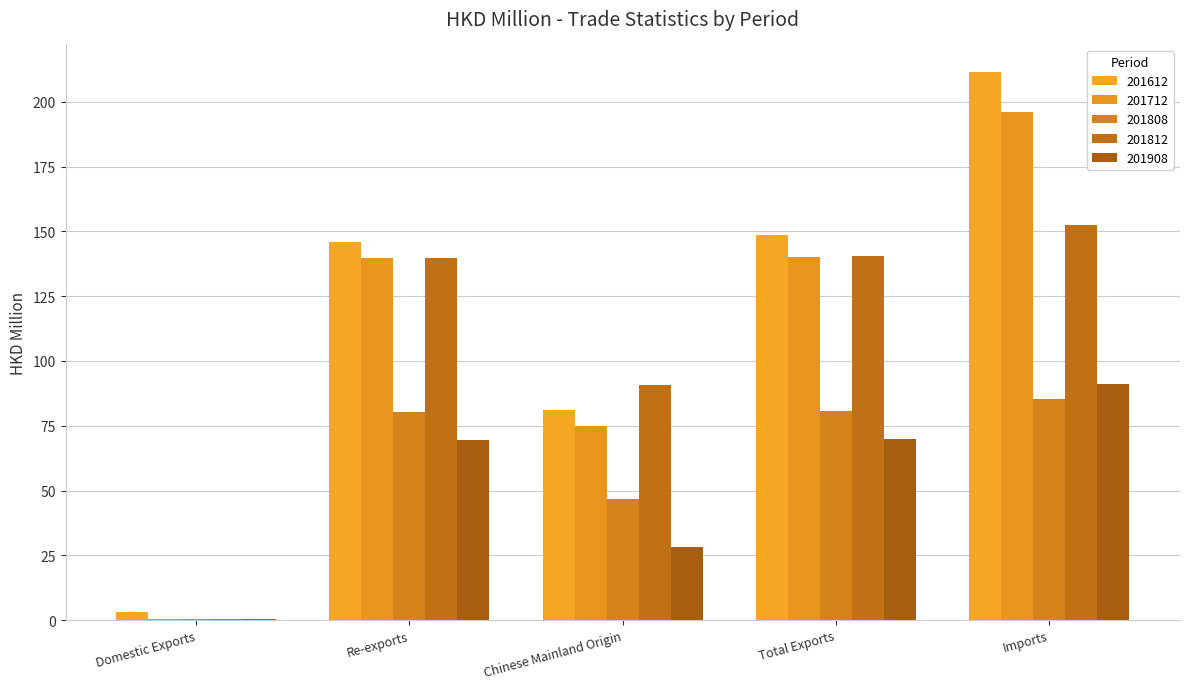

Reading left to right, transcribe all the data shown in this chart.

201612: Domestic Exports=3.0	Re-exports=145.8	Chinese Mainland Origin=81.3	Total Exports=148.8	Imports=211.6
201712: Domestic Exports=0.6	Re-exports=139.7	Chinese Mainland Origin=74.7	Total Exports=140.3	Imports=196.2
201808: Domestic Exports=0.4	Re-exports=80.5	Chinese Mainland Origin=46.8	Total Exports=80.9	Imports=85.3
201812: Domestic Exports=0.4	Re-exports=139.9	Chinese Mainland Origin=90.7	Total Exports=140.3	Imports=152.3
201908: Domestic Exports=0.3	Re-exports=69.6	Chinese Mainland Origin=28.3	Total Exports=69.9	Imports=91.3